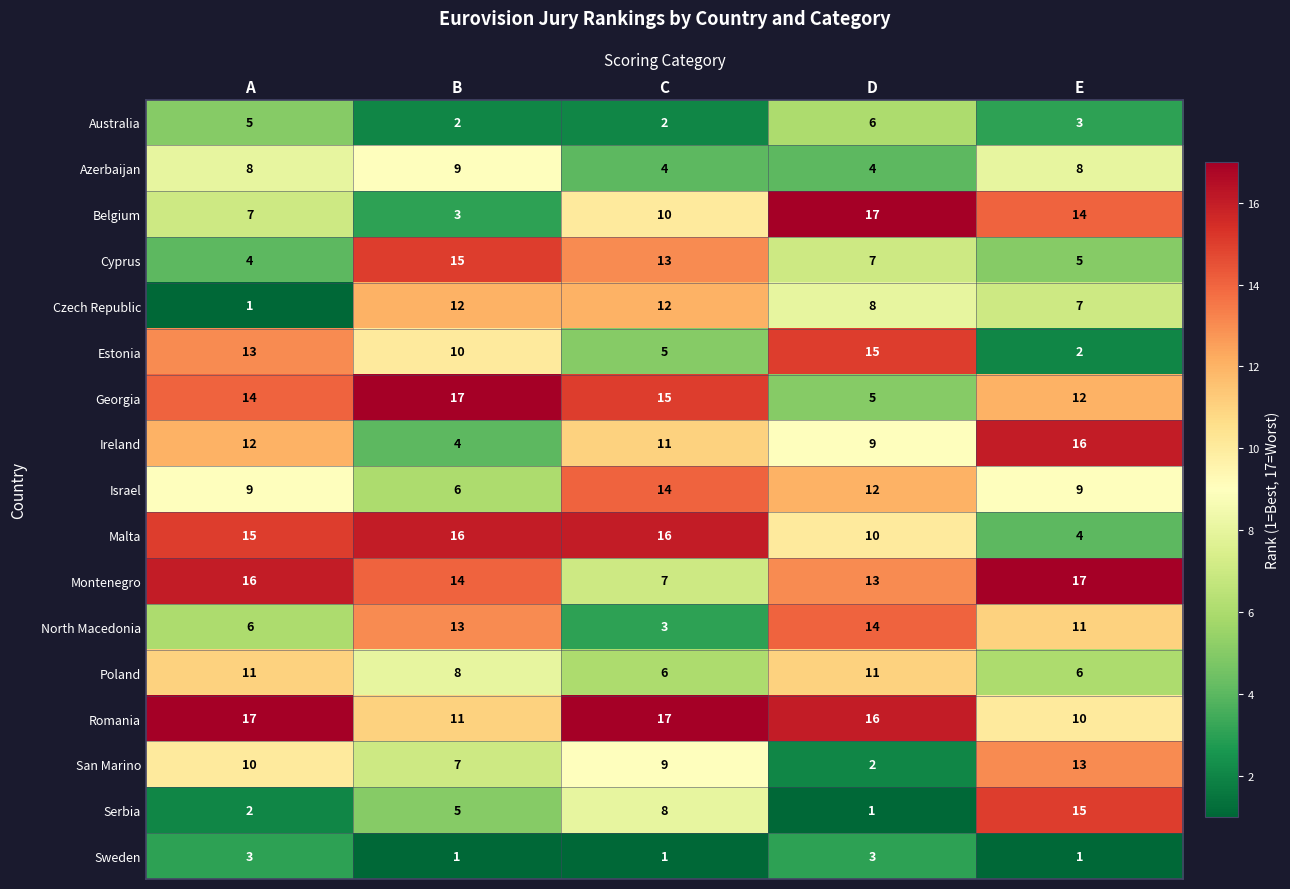

What is the spread (max minus min) of values at A?

16